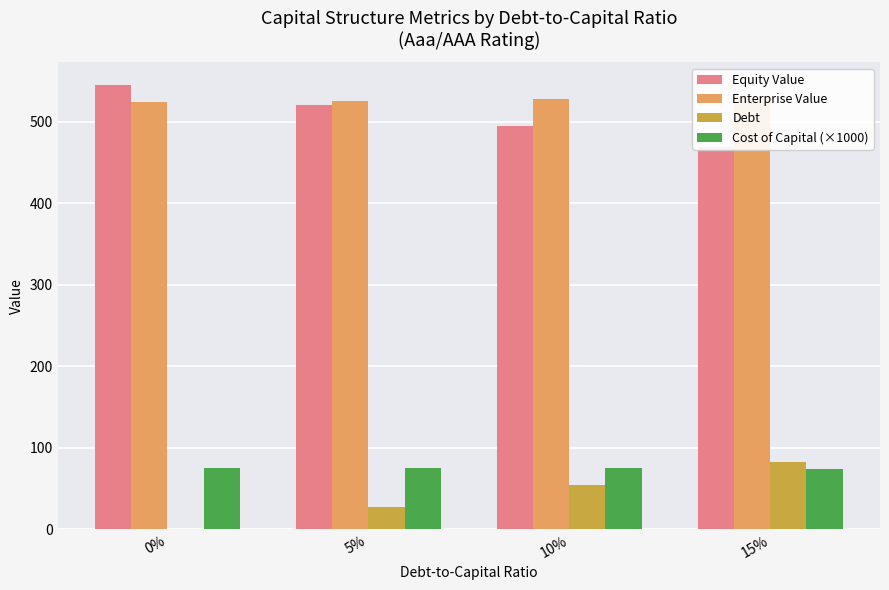

What is the lowest value of the Enterprise Value series?

524.2